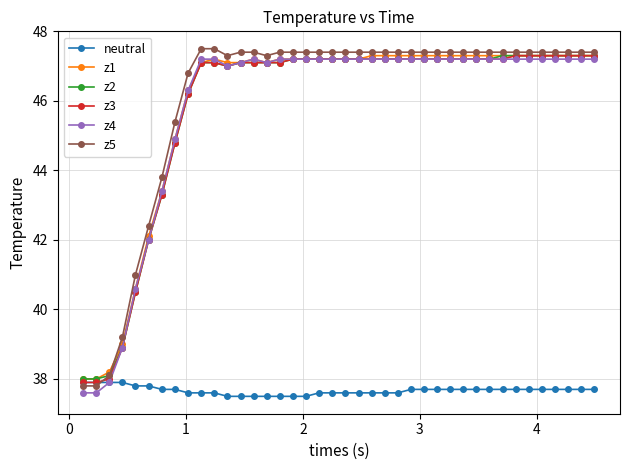

What is the greatest value displayed?

47.5